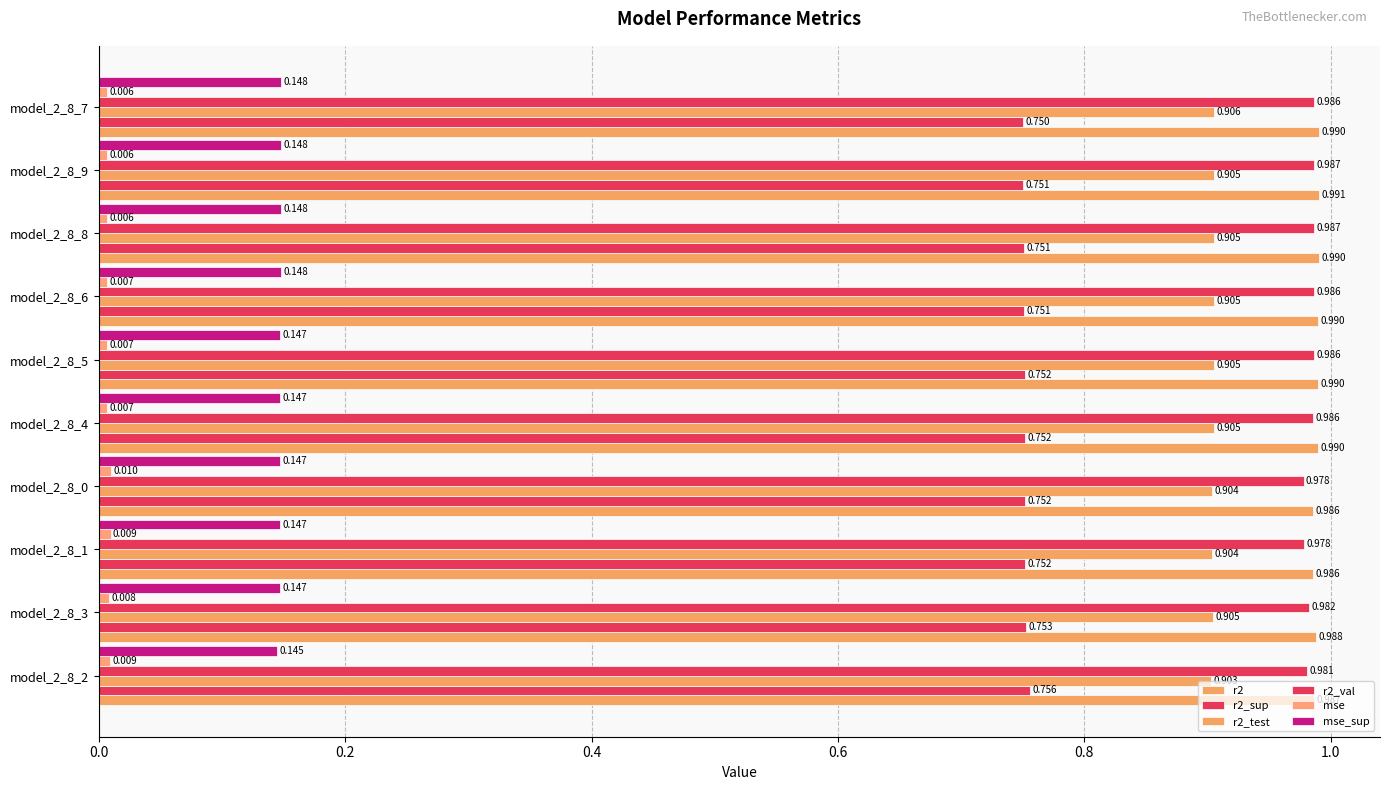

Count the r2 values in the range 0 to 1.

10